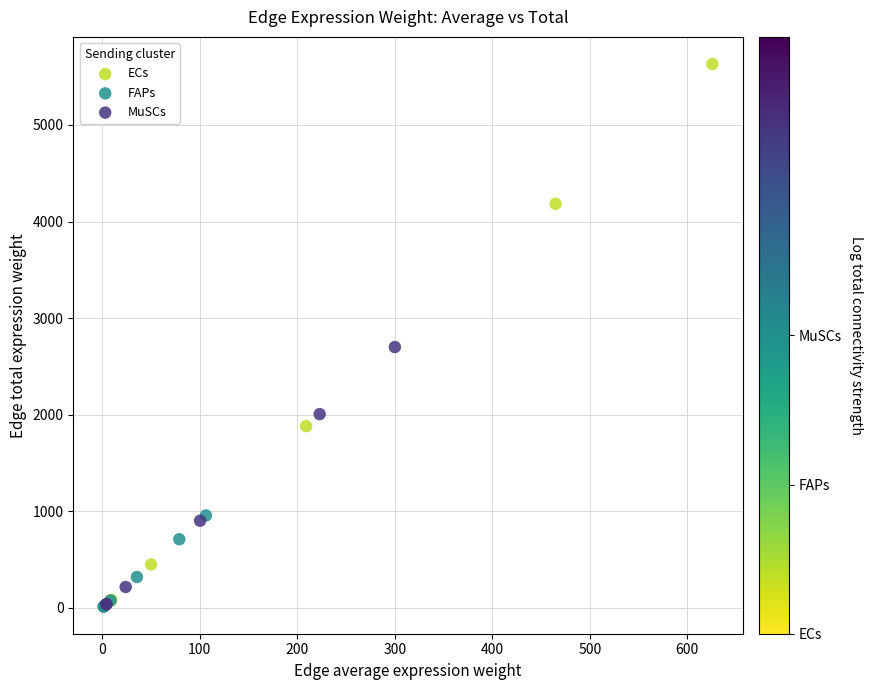

Which series has the widest spread of Y values?

ECs